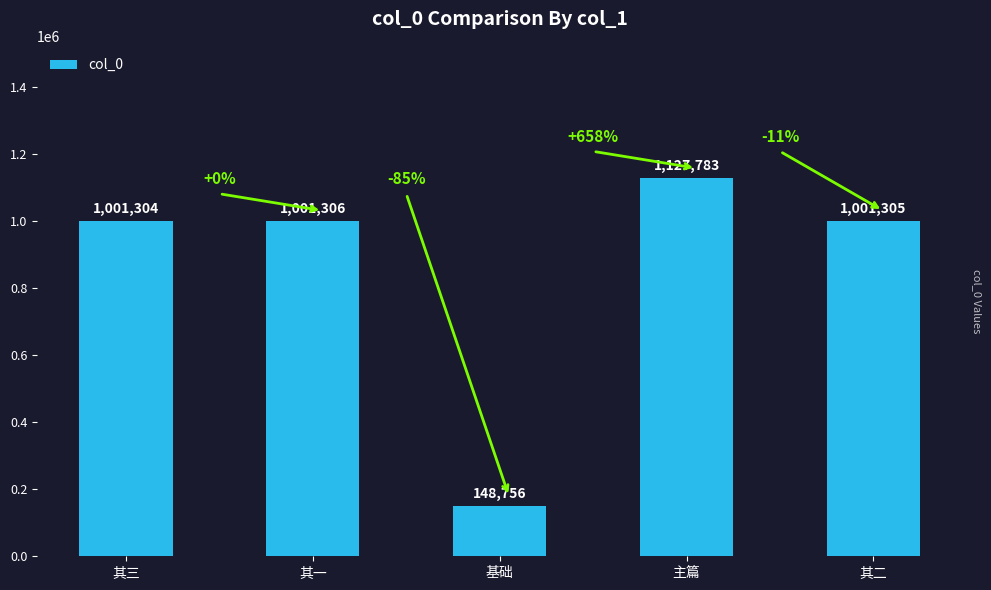

What is the difference between the values at 其三 and 基础?

852548